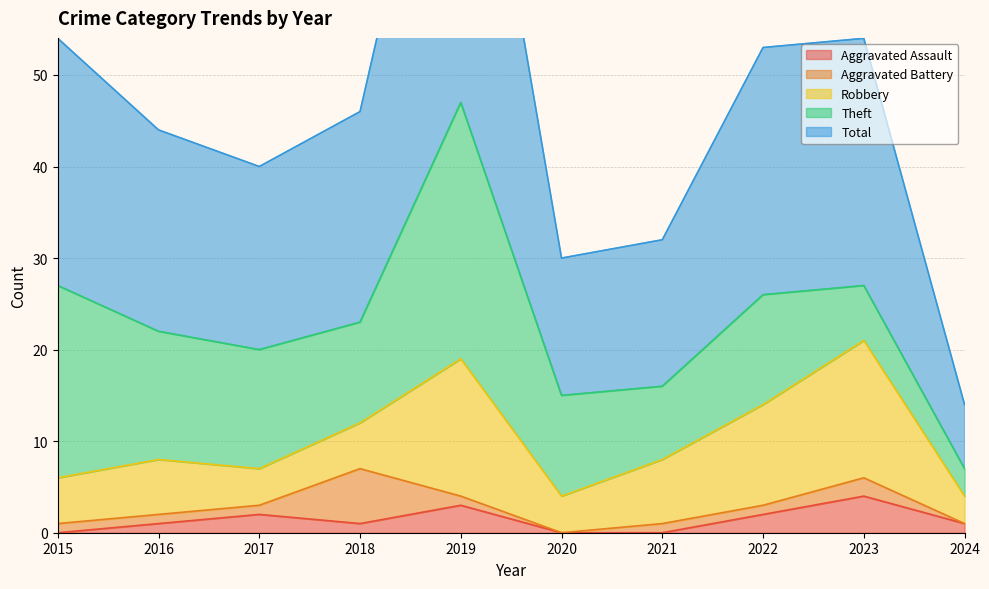

The value of Aggravated Assault at 2017 is 2. True or false?

True